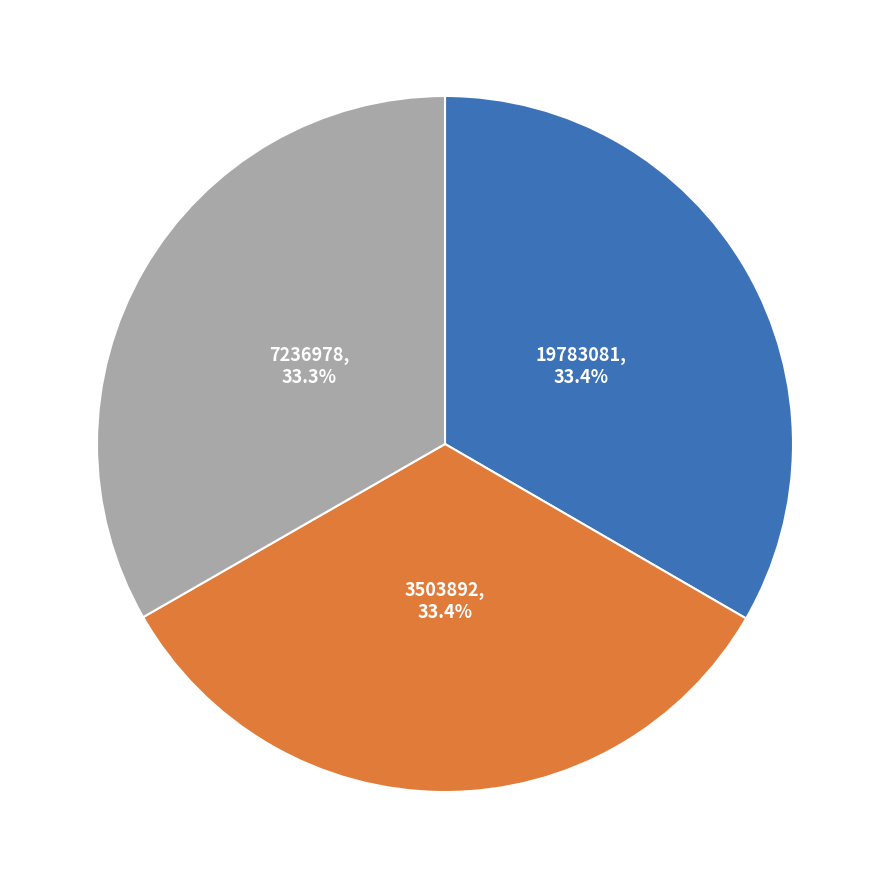

What is the ratio of the value at 19783081 to the value at 7236978?

1.0